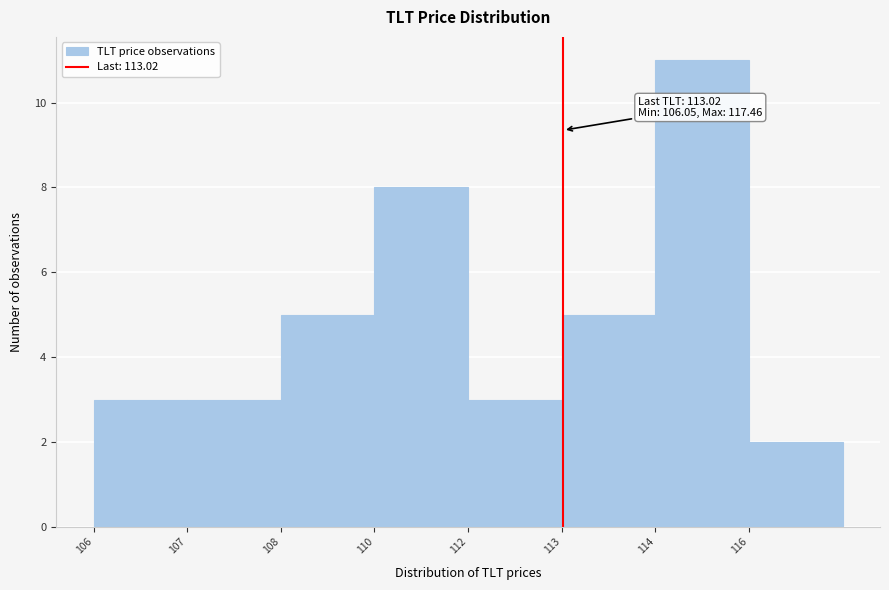

Reading left to right, what are all the values shown in this chart?

106=3	107=3	108=5	110=8	112=3	113=5	114=11	116=2